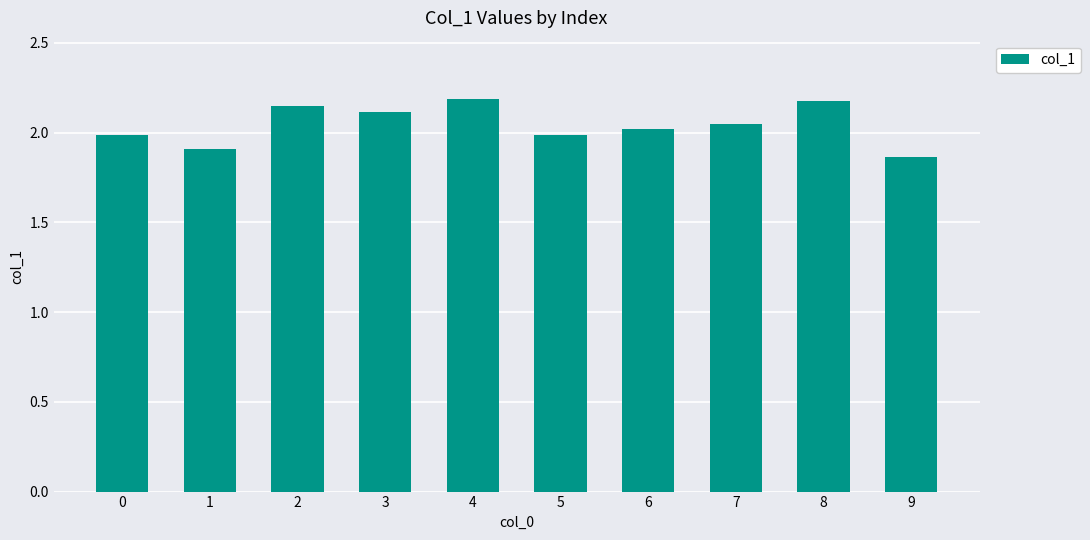

True or false: the data shows 0.5 at 0.

False